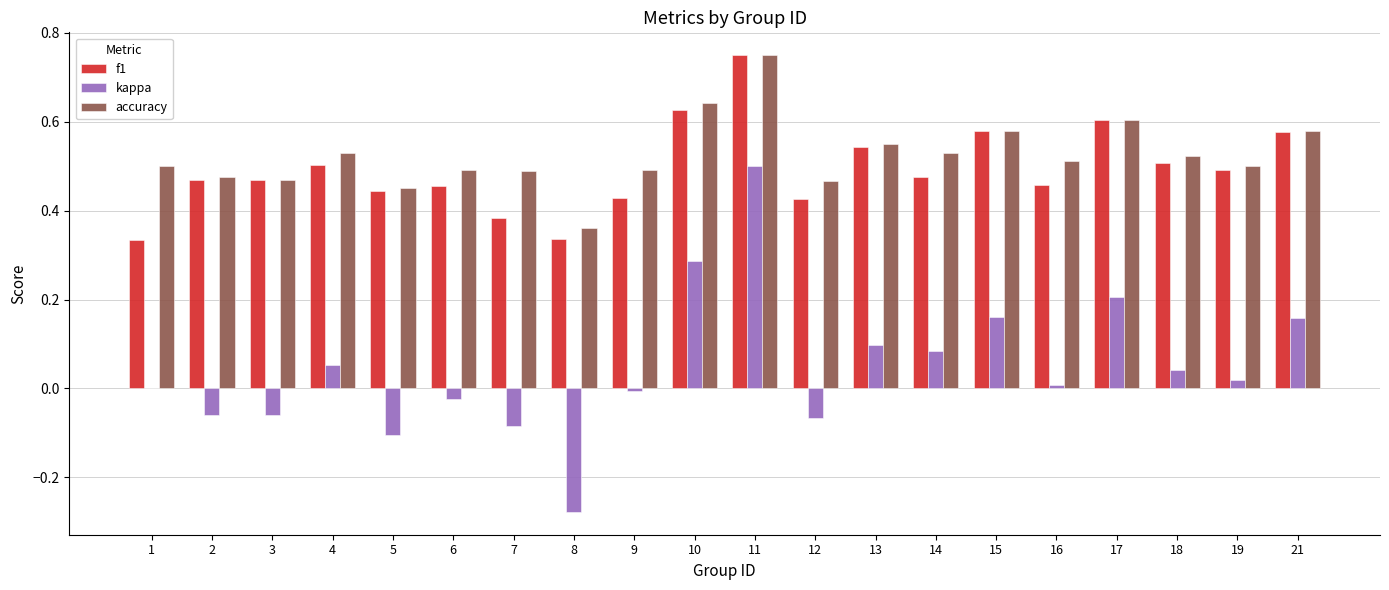

The accuracy series shows 0.5 at 7. True or false?

True